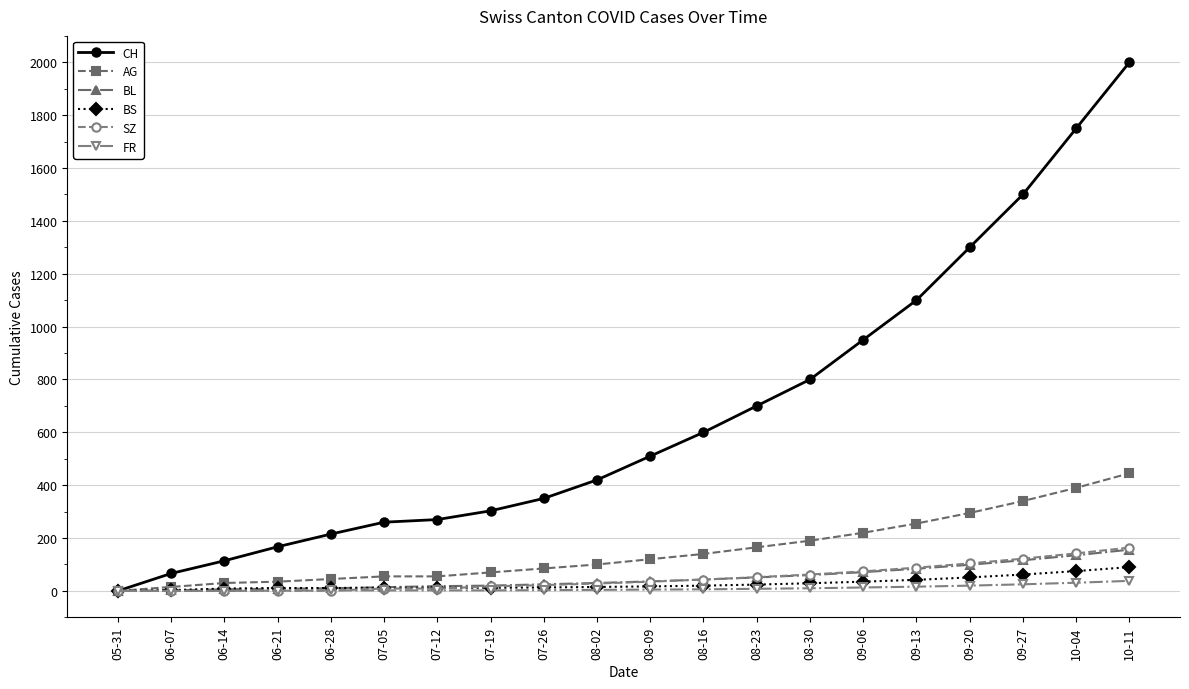

What is the sum of all AG values?

3050